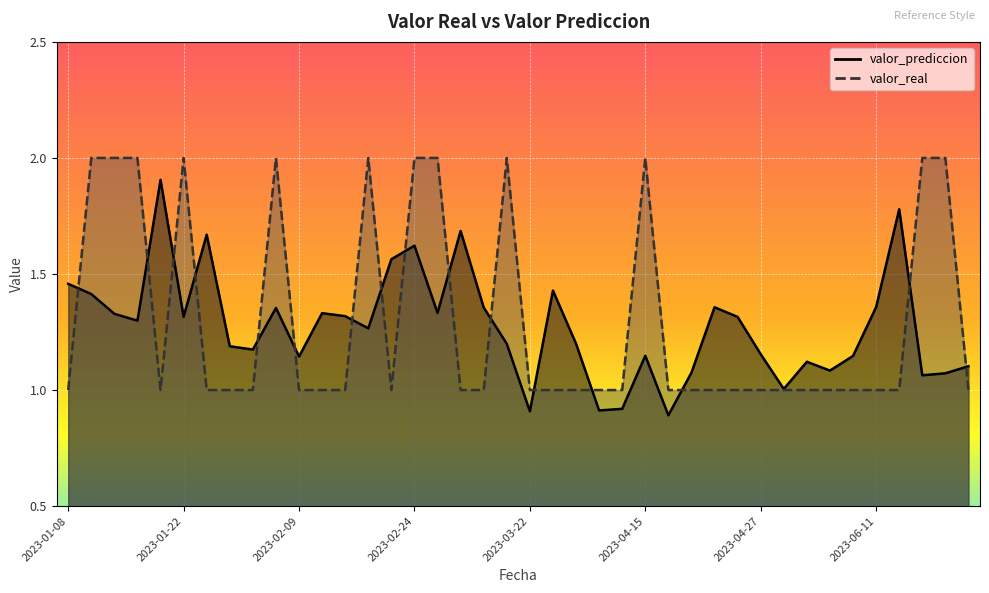

Which category has the highest value in the valor_prediccion series?

2023-01-19